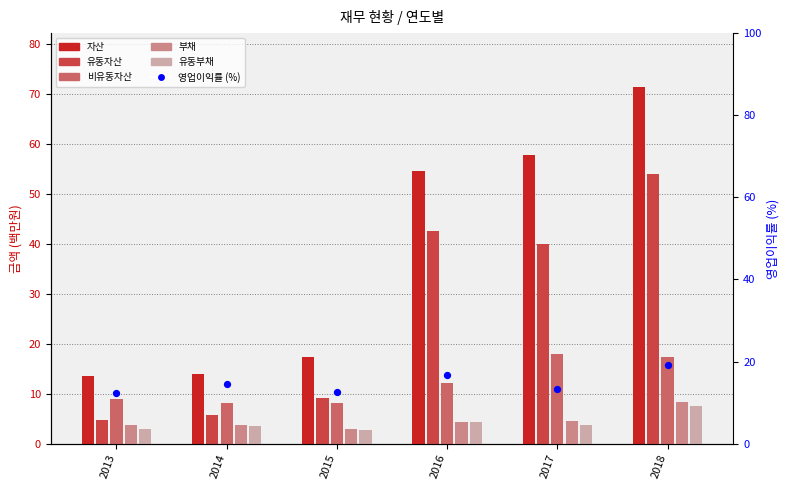

What is the total value across all series at 2018?

177.9